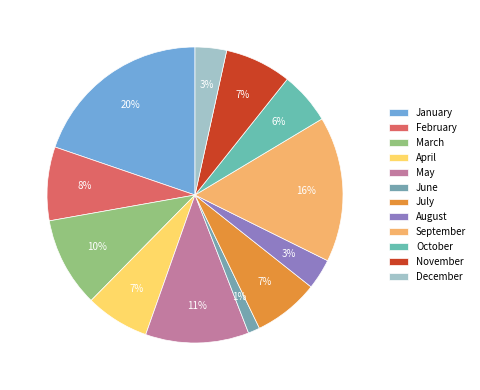

What portion of the pie excludes August?

96.7%